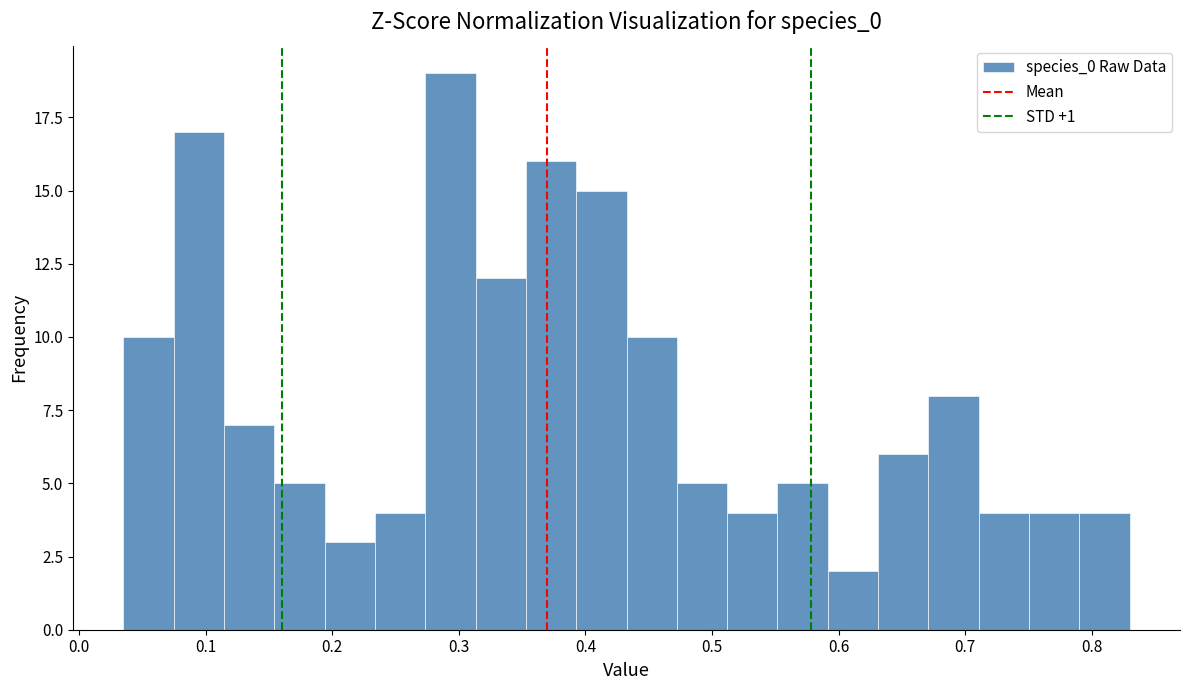

Around what value on the x-axis is the tallest bar? Give the approximate position of its centre, as read against the axis.

0.29